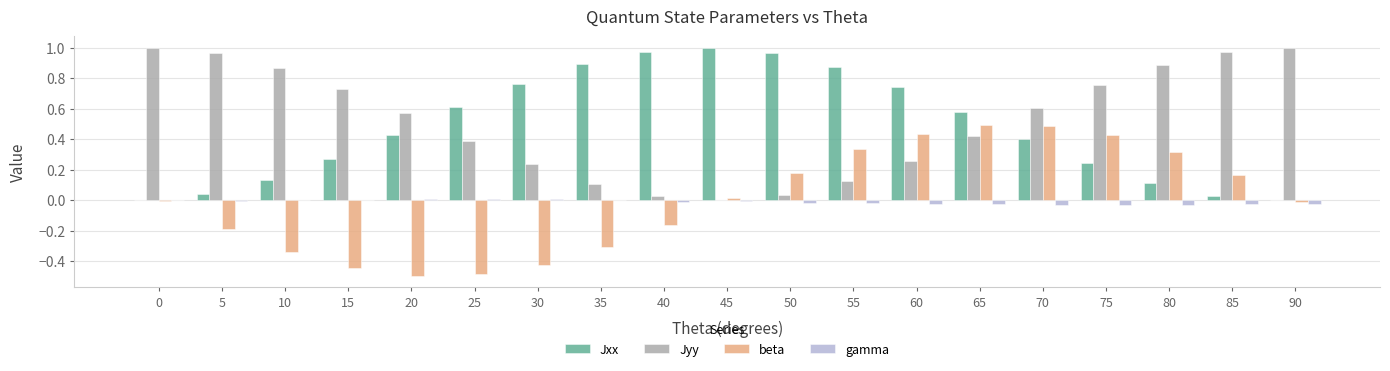

The Jxx series shows 0.0 at 90. True or false?

True